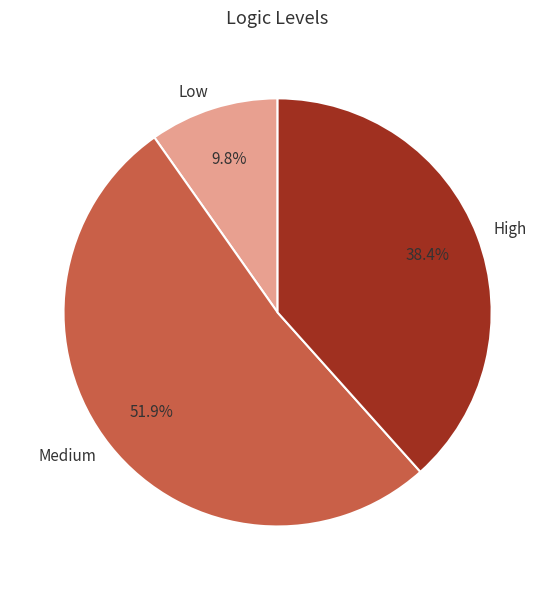

Is there a majority slice in this chart?

Yes